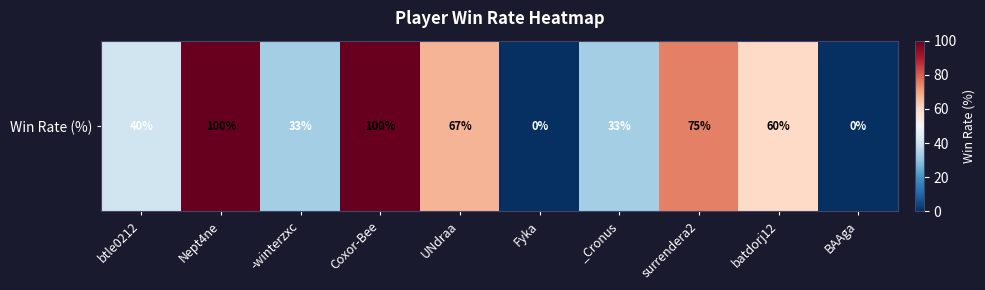

List the labels in order of value, largest first.

Nept4ne, Coxor-Bee, surrendera2, UNdraa, batdorj12, btle0212, -winterzxc, _Cronus, Fyka, BAAga